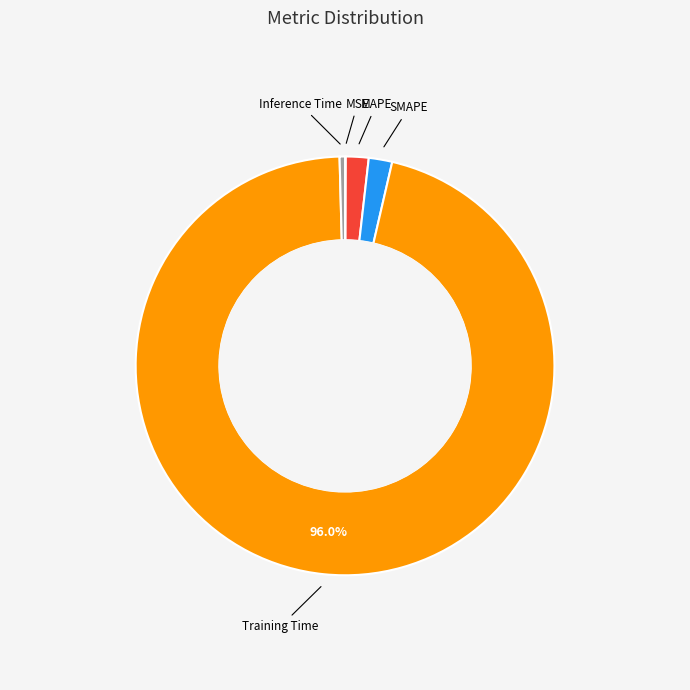

Is there any slice that represents more than half of the pie?

Yes